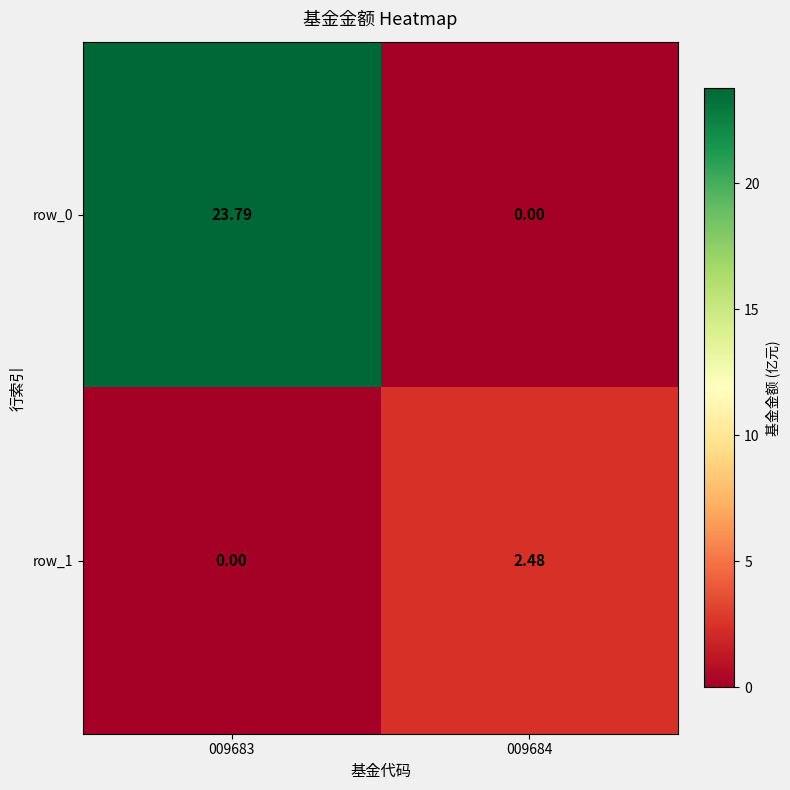

Is the value of row_1 at 009684 greater than the value of row_0 at 009683?

No